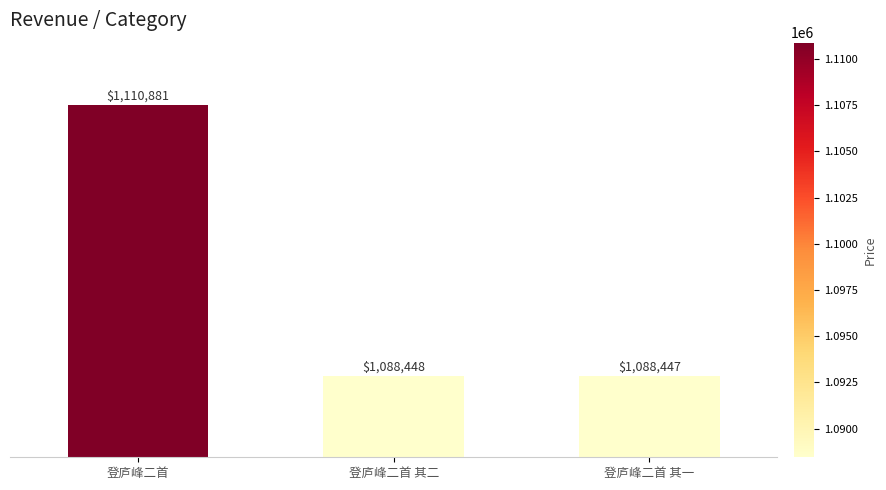

Between 登庐峰二首 and 登庐峰二首 其二, which is larger?

登庐峰二首